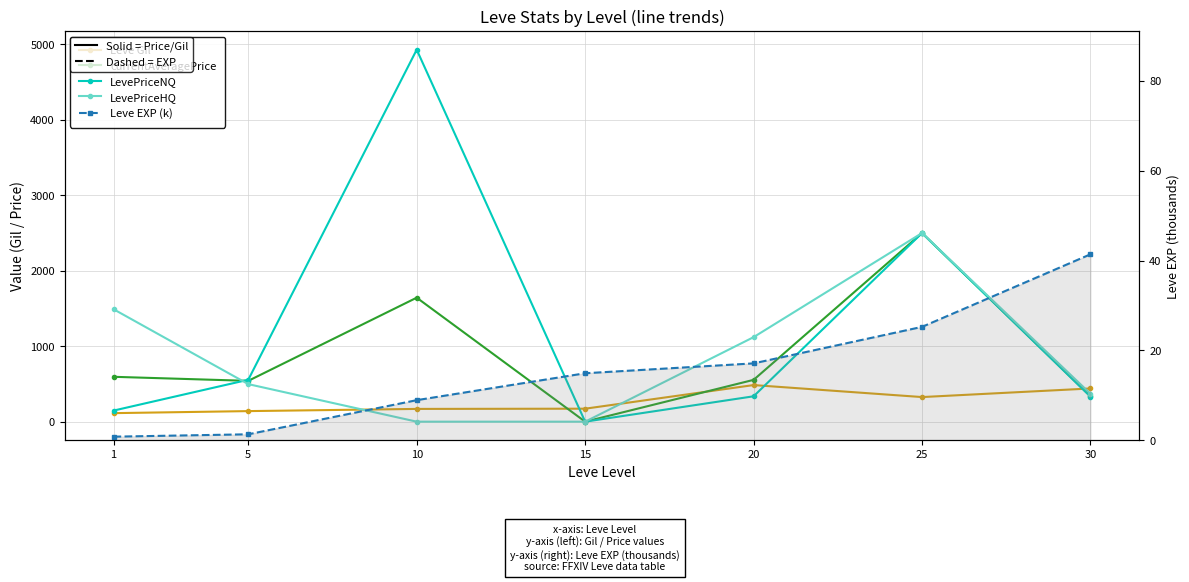

What is the sum of all Leve Gil values?

1845.0